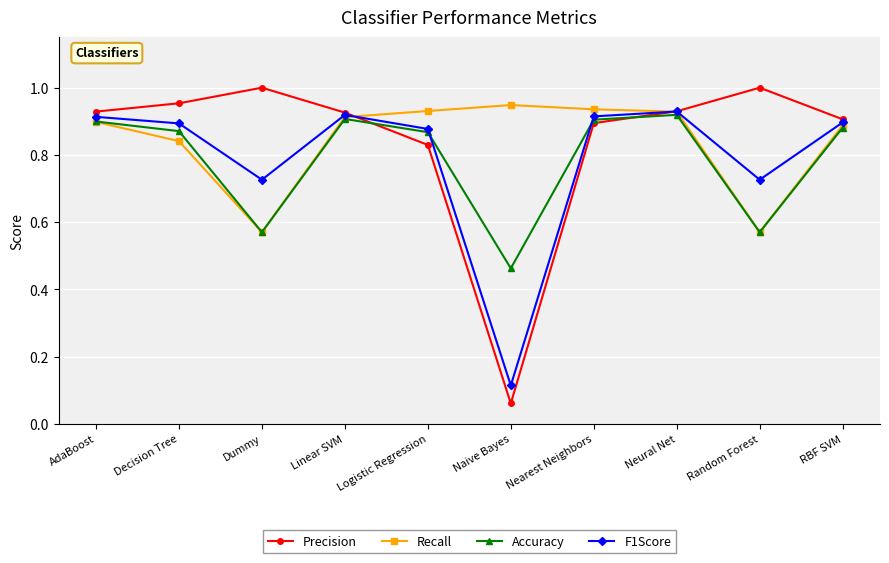

The Accuracy series shows 1.5 at RBF SVM. True or false?

False